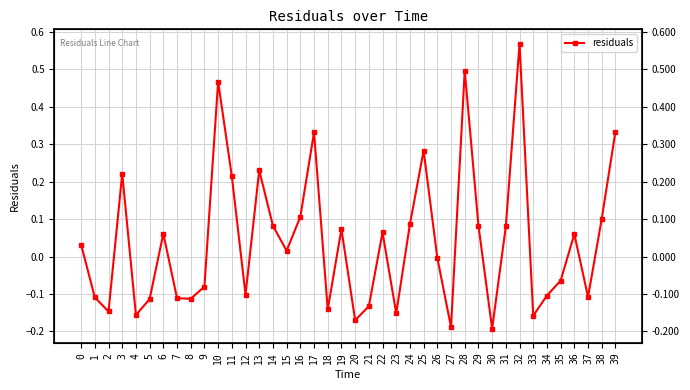

Reading right to left, list all the values displayed in this chart.

39=0.3	38=0.1	37=-0.1	36=0.1	35=-0.1	34=-0.1	33=-0.2	32=0.6	31=0.1	30=-0.2	29=0.1	28=0.5	27=-0.2	26=-0.0	25=0.3	24=0.1	23=-0.2	22=0.1	21=-0.1	20=-0.2	19=0.1	18=-0.1	17=0.3	16=0.1	15=0.0	14=0.1	13=0.2	12=-0.1	11=0.2	10=0.5	9=-0.1	8=-0.1	7=-0.1	6=0.1	5=-0.1	4=-0.2	3=0.2	2=-0.1	1=-0.1	0=0.0